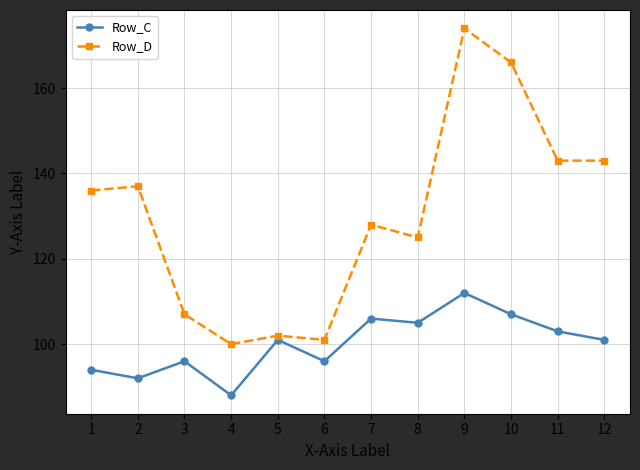

Does the chart display data point markers on the line(s)?

Yes